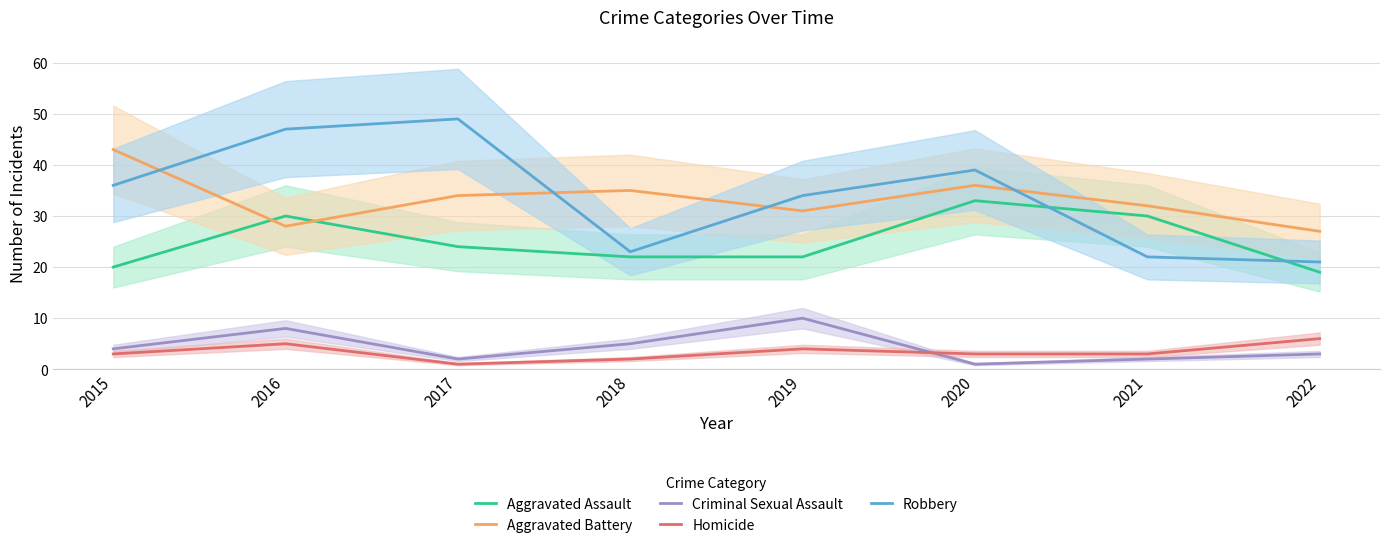

The value of Criminal Sexual Assault at 2016 is 14. True or false?

False